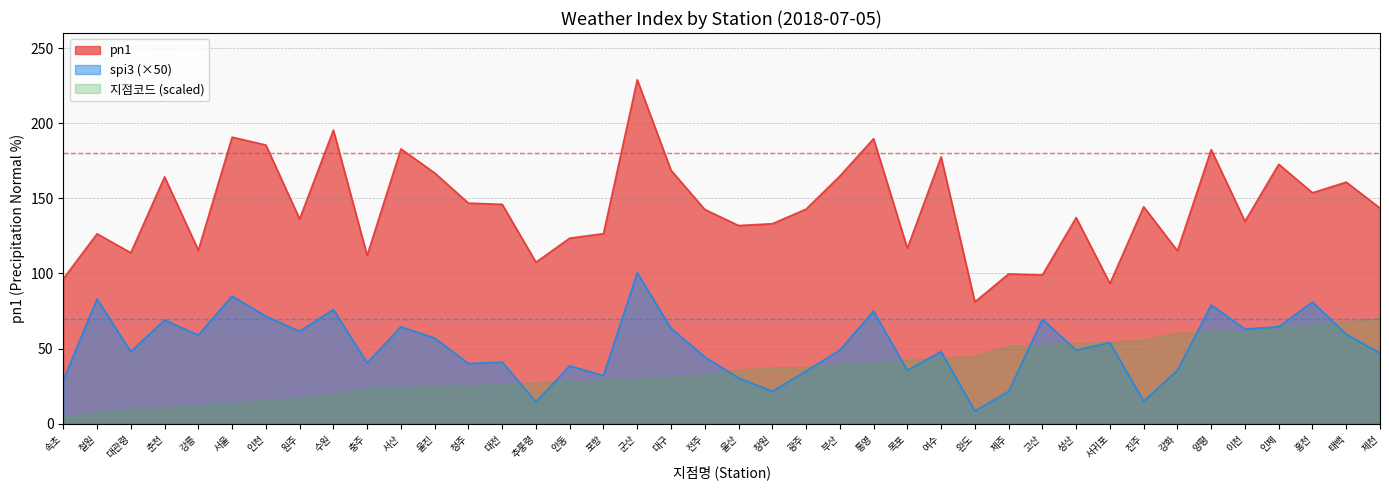

What is the label of the 35th point from the left?

양평